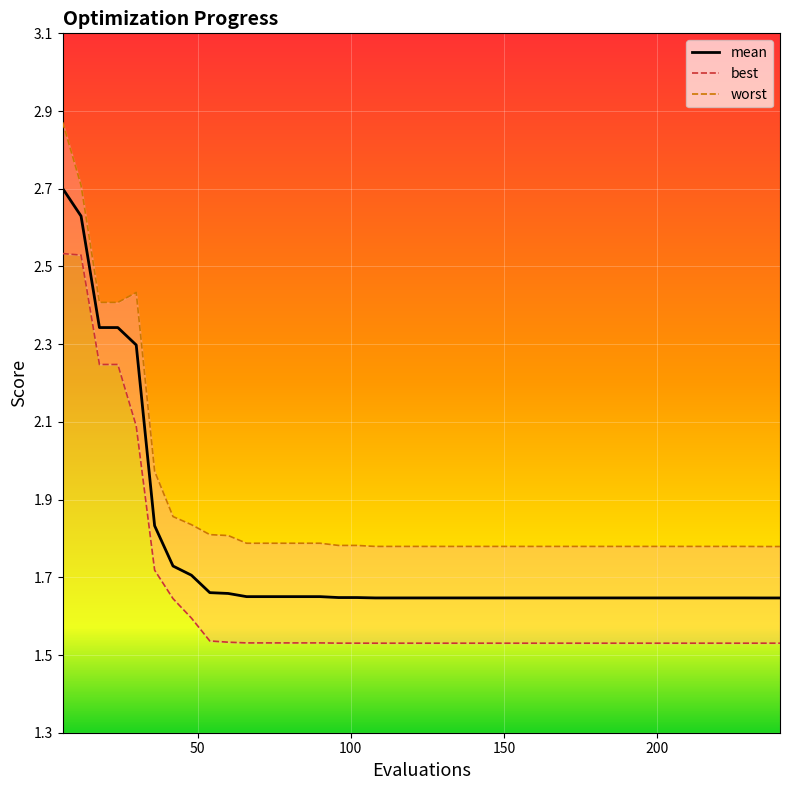

What is the greatest value displayed?

2.7